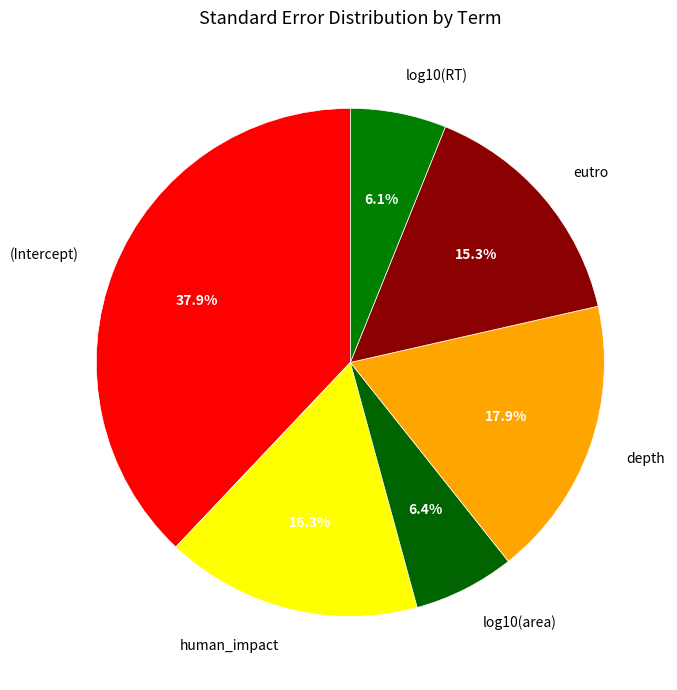

To the nearest percent, what is the difference between the largest and smallest slice percentages?

32%